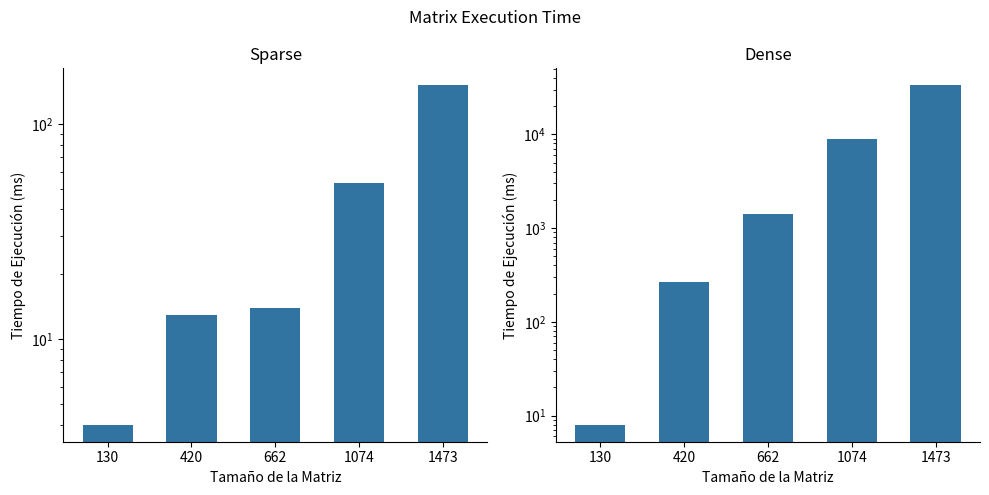

What are all the series names shown in the legend?

Sparse, Dense